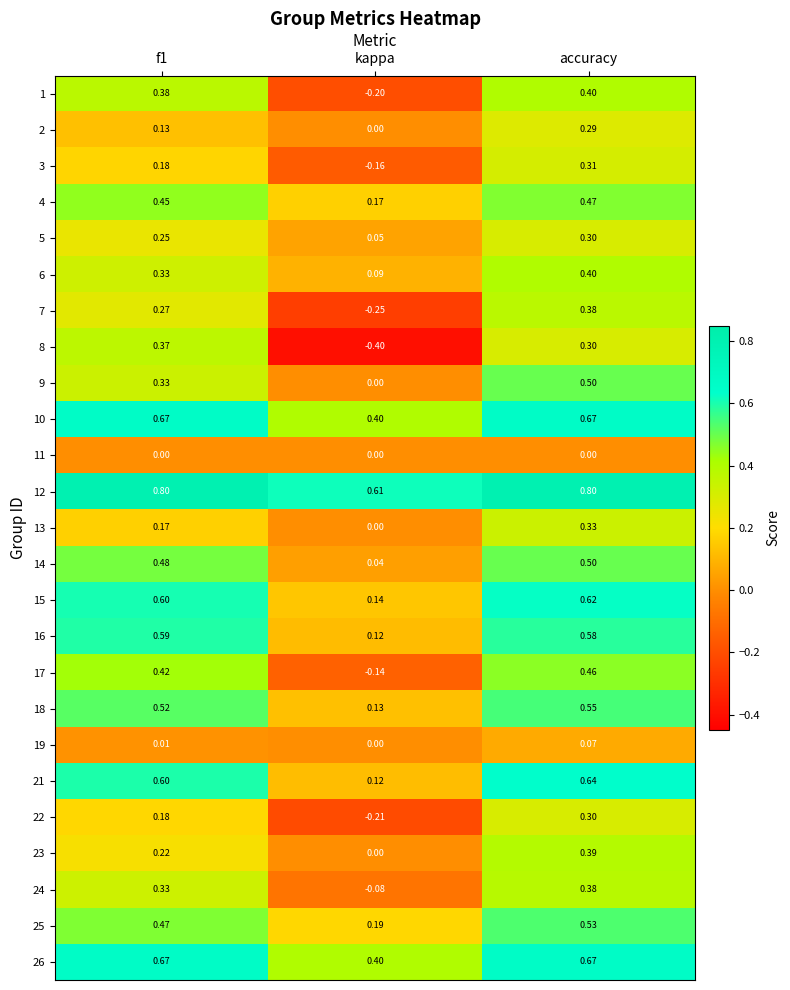

How many values in 7 are below zero?

1